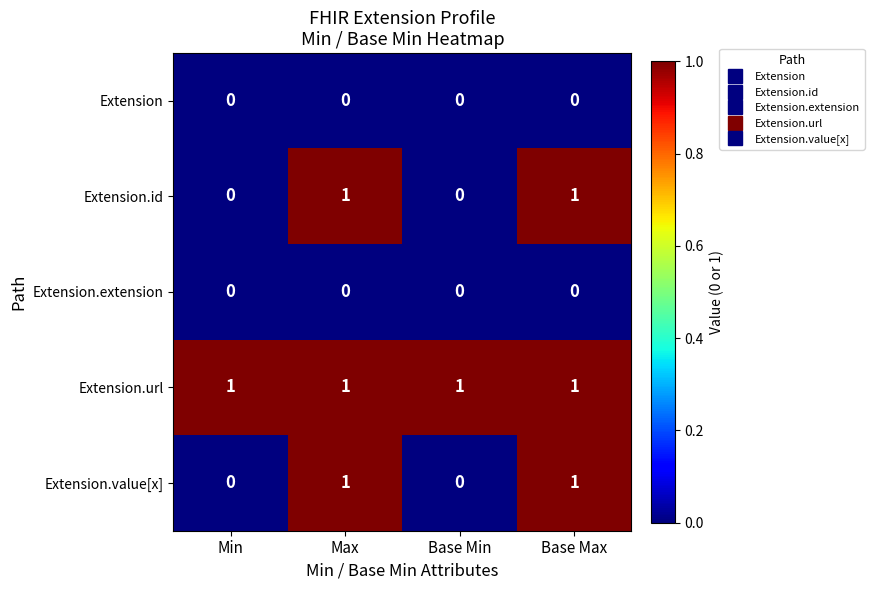

True or false: Extension.value[x] has a value of 1 at Base Max.

True